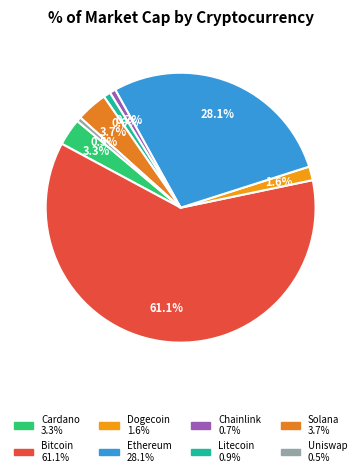

How many segments does this pie chart have?

8